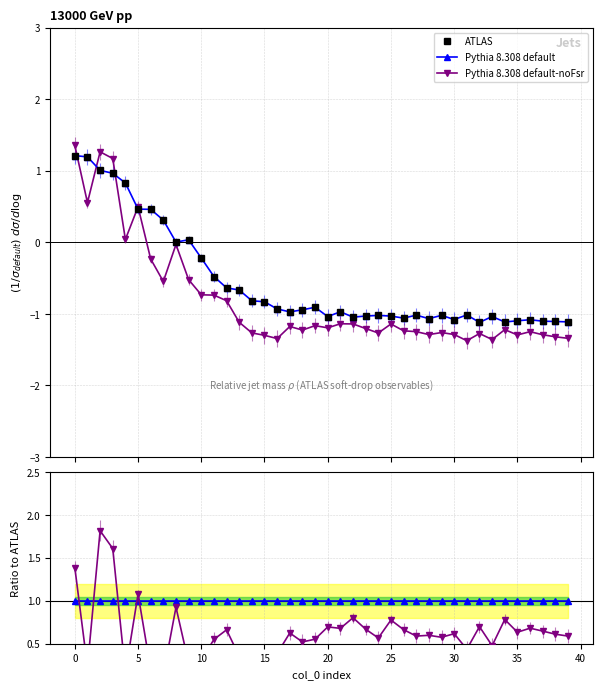

Rank the series by their maximum value, from lowest to highest.

Pythia 8.308 default ratio, ATLAS, Pythia 8.308 default, Pythia 8.308 default-noFsr, Pythia 8.308 default-noFsr ratio